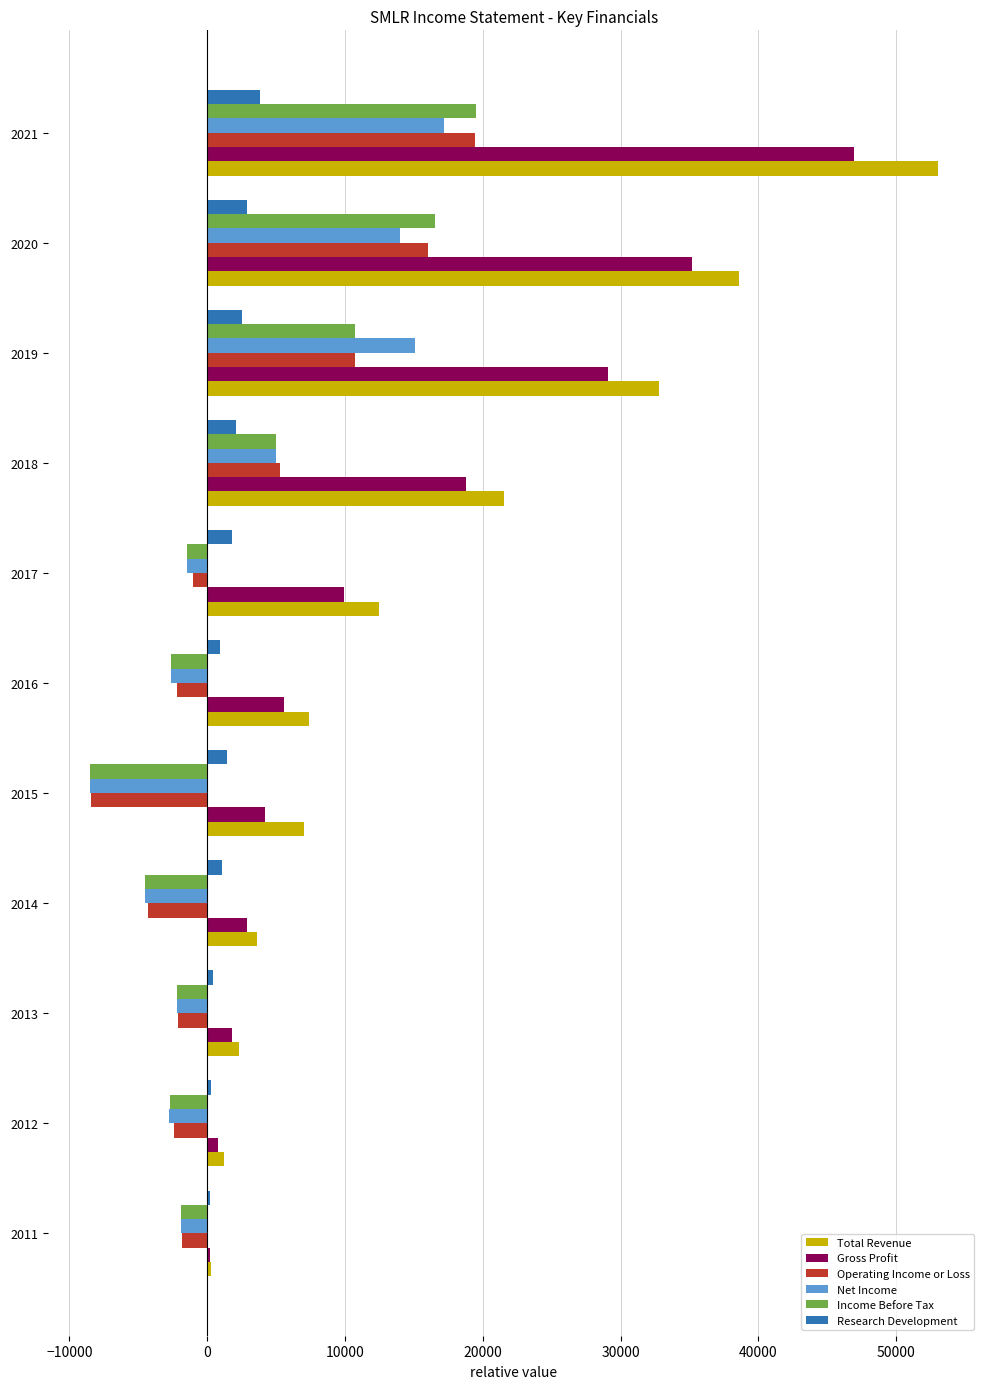

What is the sum of all Income Before Tax values?

27800